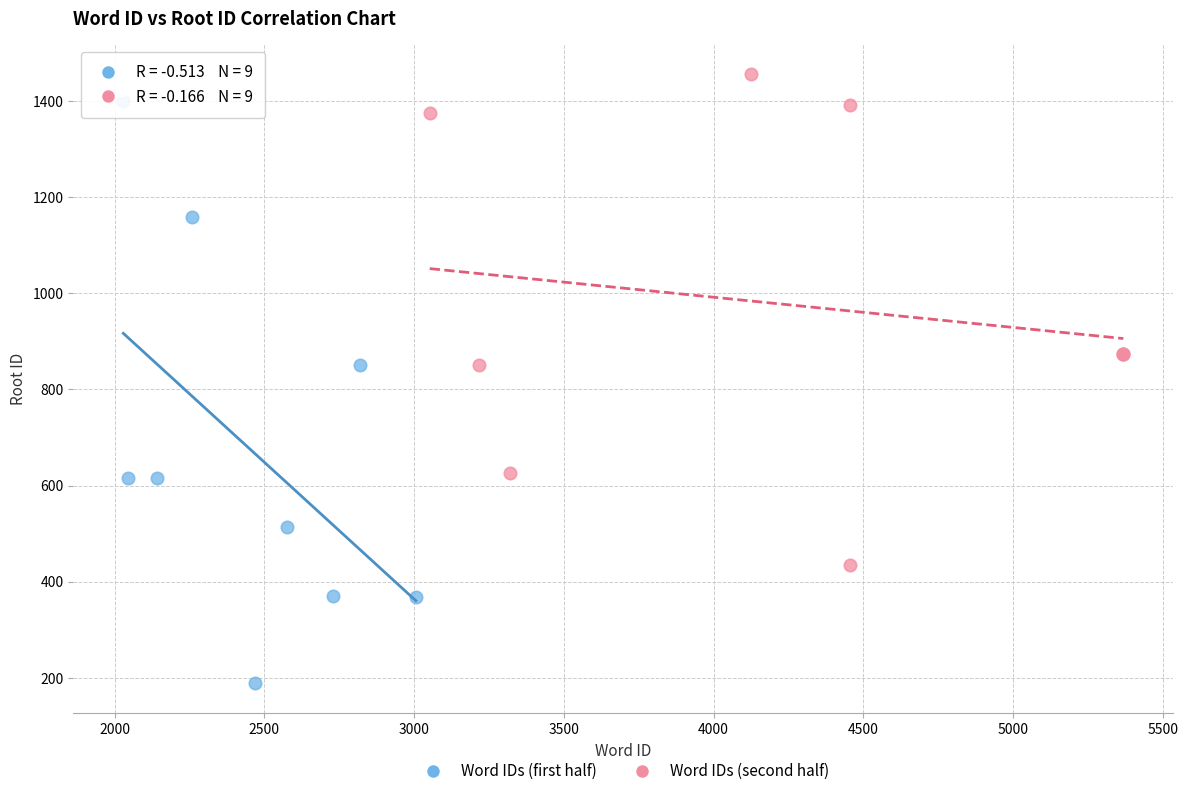

Which series has the largest Y range (max minus min)?

Word IDs (first half)